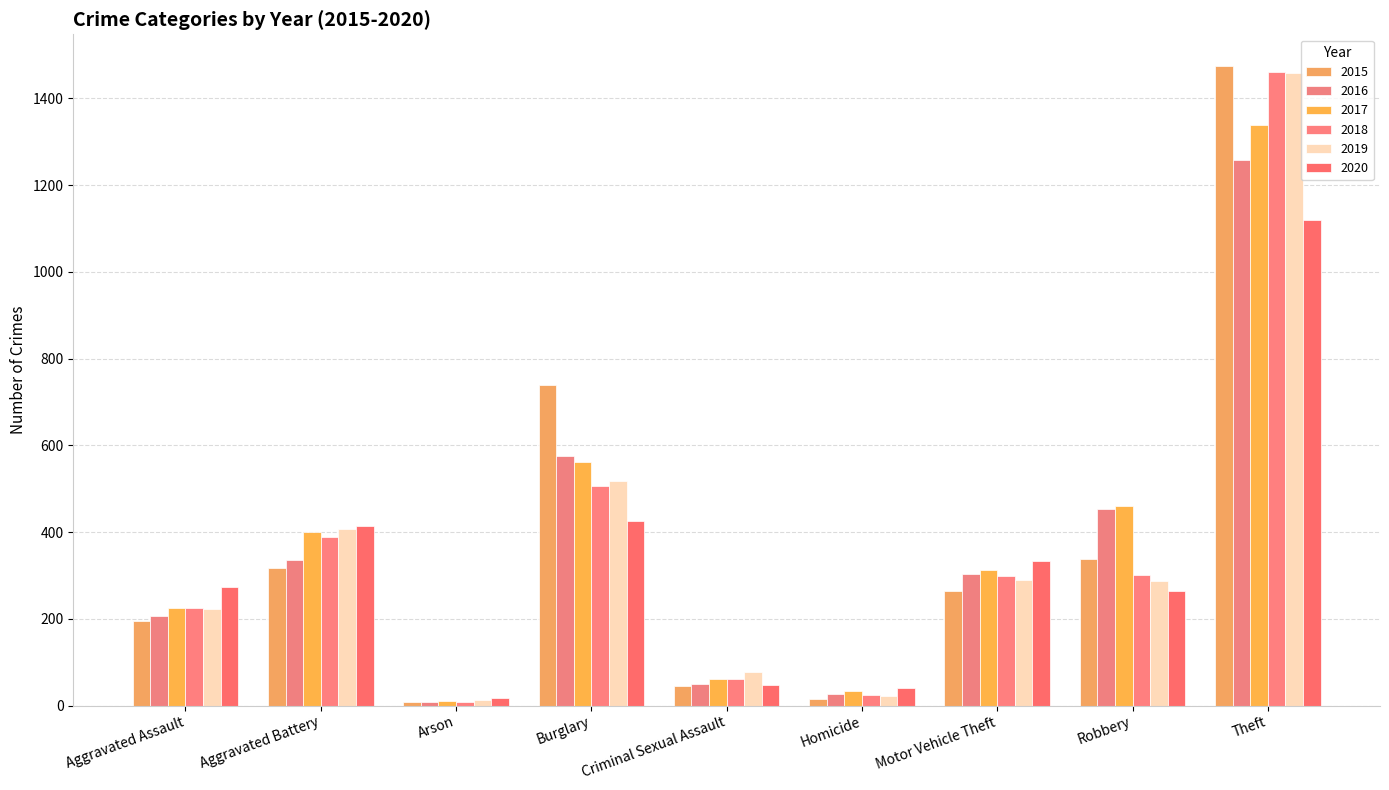

Is the value of 2019 at Burglary greater than the value of 2015 at Motor Vehicle Theft?

Yes